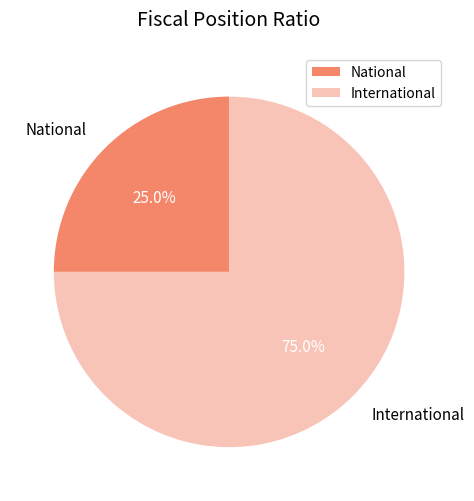

Which has a higher value, National or International?

International